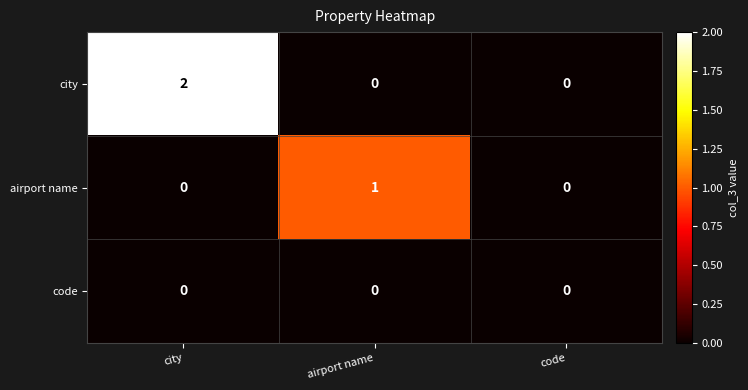

Reading left to right, list all the values displayed in this chart.

city: city=2	airport name=0	code=0
airport name: city=0	airport name=1	code=0
code: city=0	airport name=0	code=0